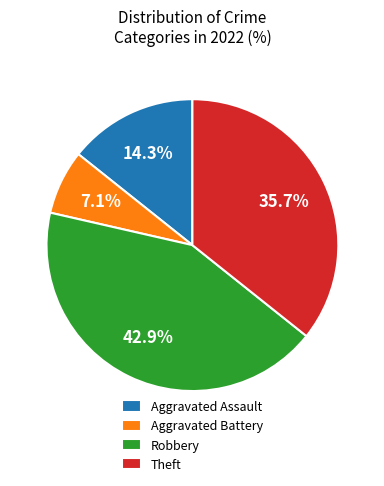

Combined, do Robbery and Theft account for over 50%?

Yes